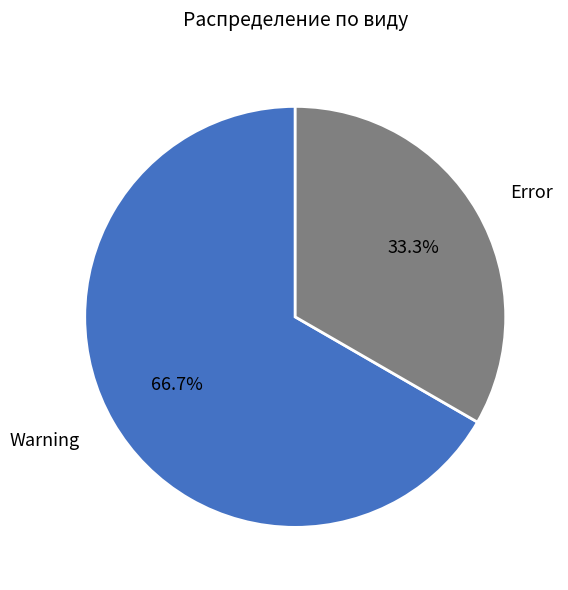

Is there a majority slice in this chart?

Yes